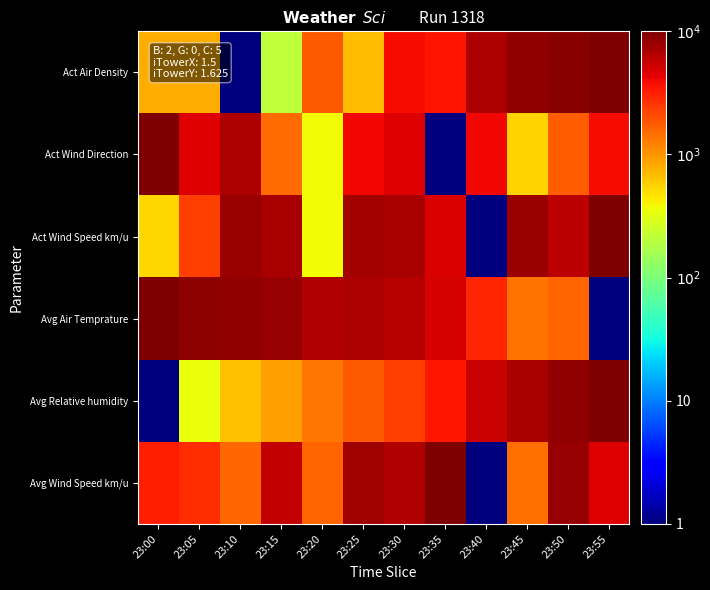

At 23:15, list the series in order from smallest to largest.

Act Air Density, Avg Relative humidity, Act Wind Direction, Avg Wind Speed km/u, Act Wind Speed km/u, Avg Air Temprature